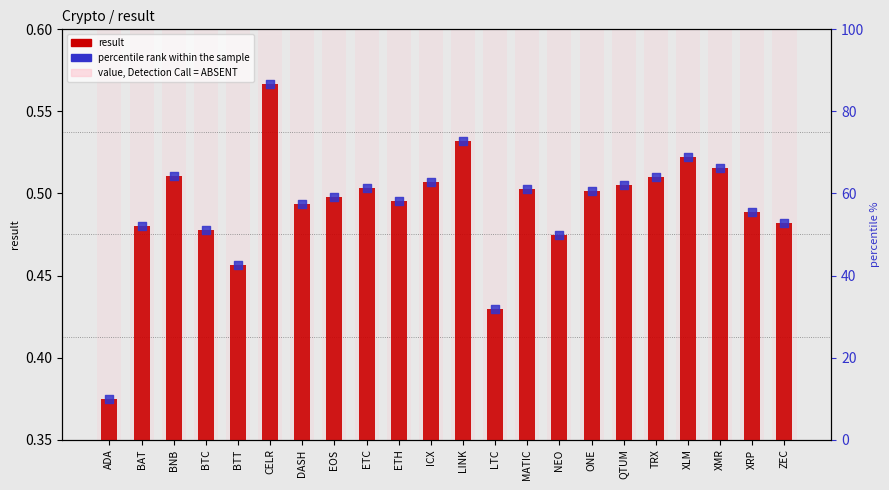

At which category is the sum across all series the highest?

CELR